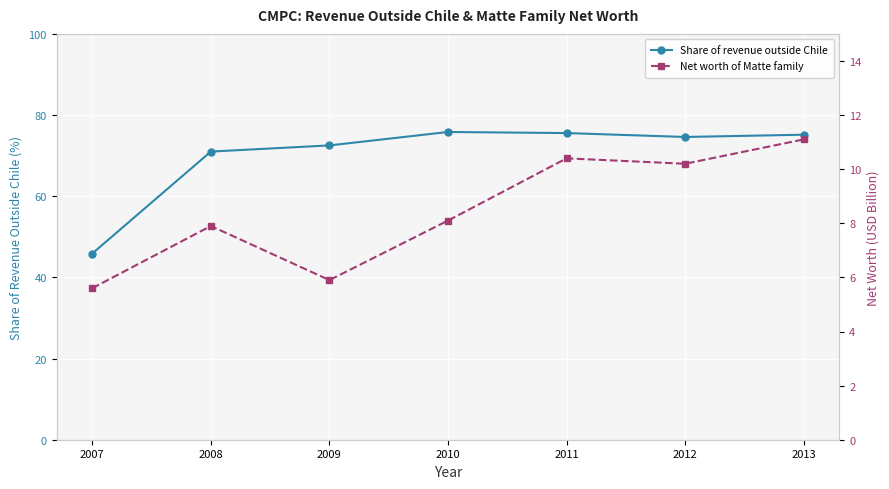

What is the value of the Share of revenue outside Chile point at the 3rd from the left?

72.5